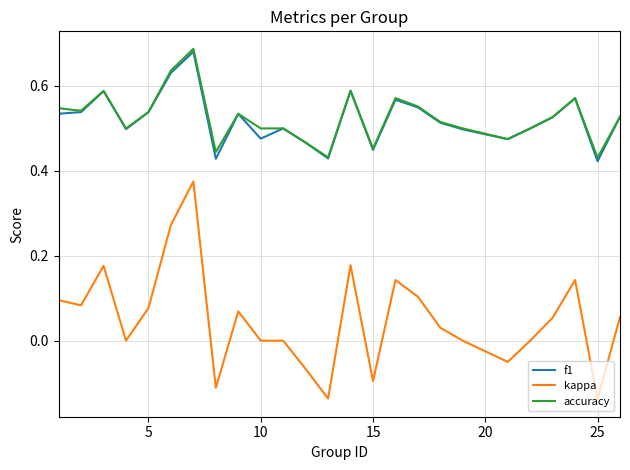

What are all the series names shown in the legend?

f1, kappa, accuracy